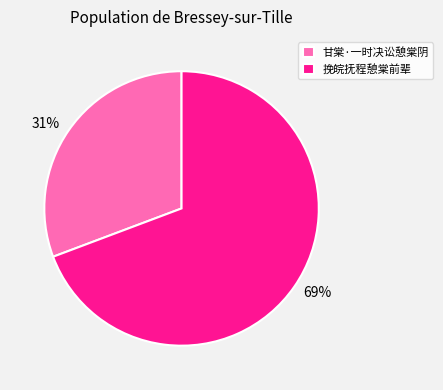

Is it true that 挽皖抚程憩棠前辈 is 69% of the pie?

True